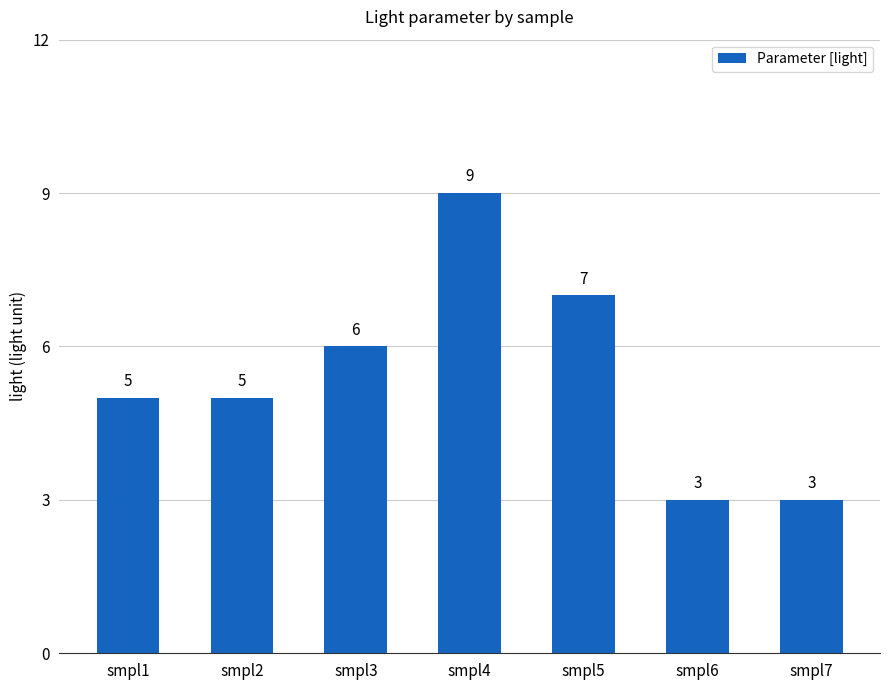

At which label is the value closest to 6?

smpl3